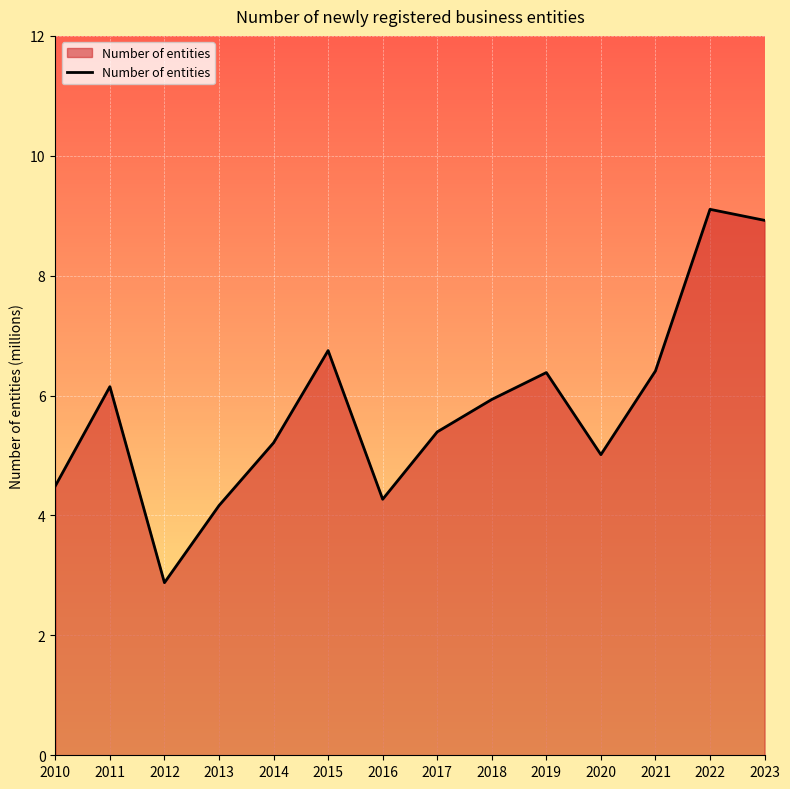

Read the value at 2015.

6.8